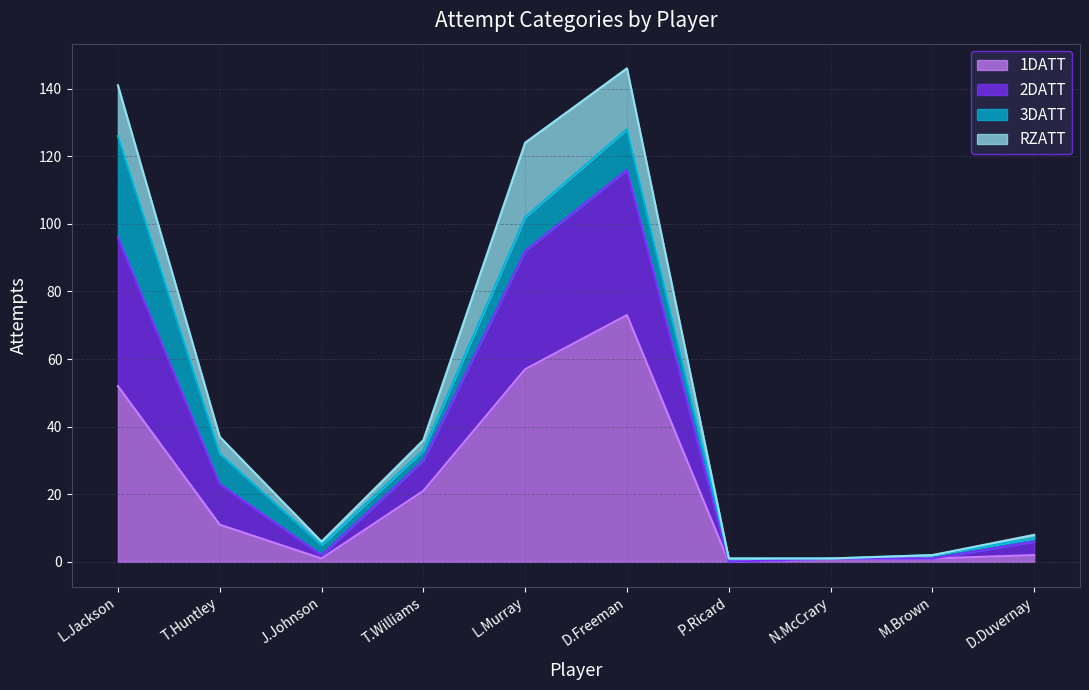

What are all the series names shown in the legend?

1DATT, 2DATT, 3DATT, RZATT